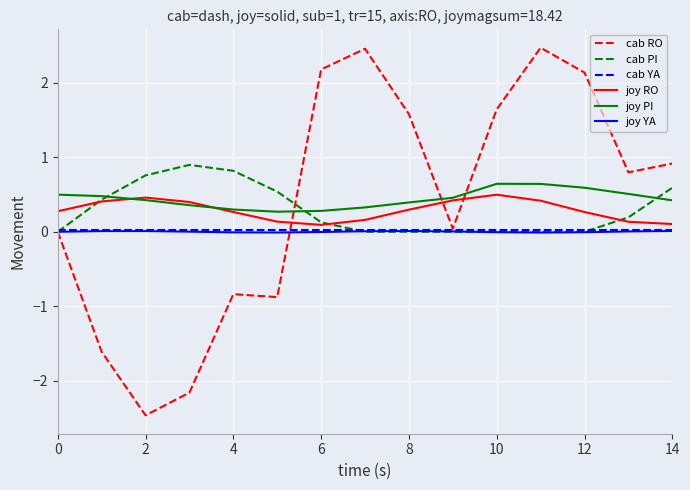

Is this an area chart (filled region under the line)?

No